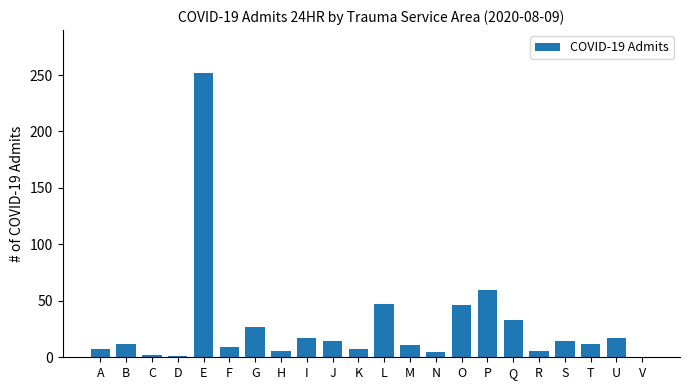

Where is the data nearest to the value 126?

P